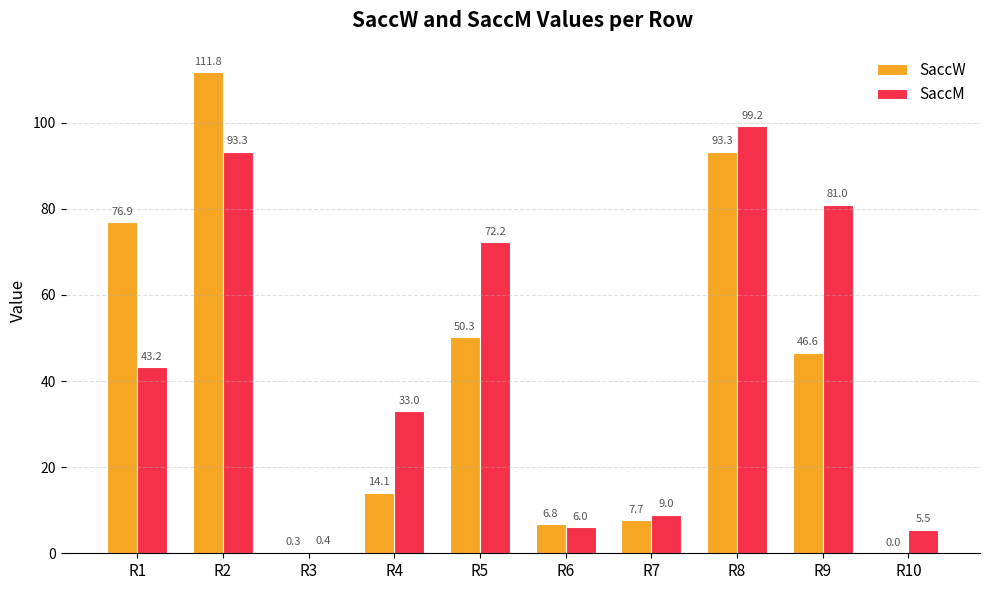

What is the sum of all SaccW values?

407.8